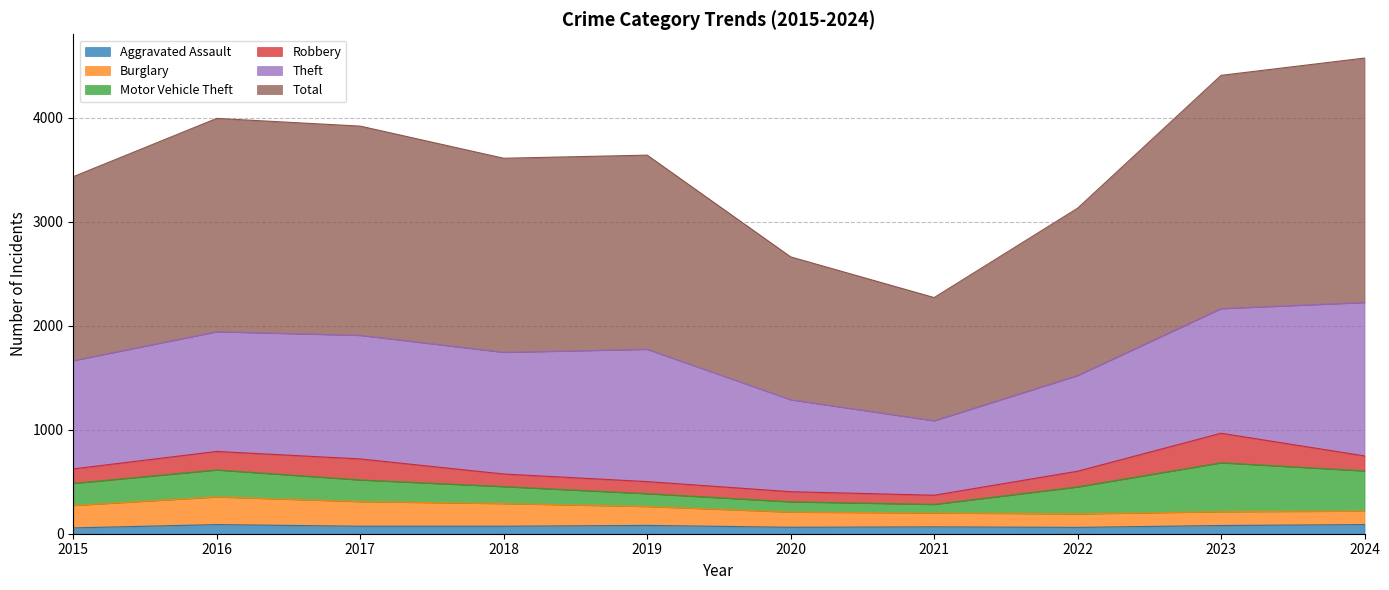

At which category does the chart reach its peak across all series?

2024